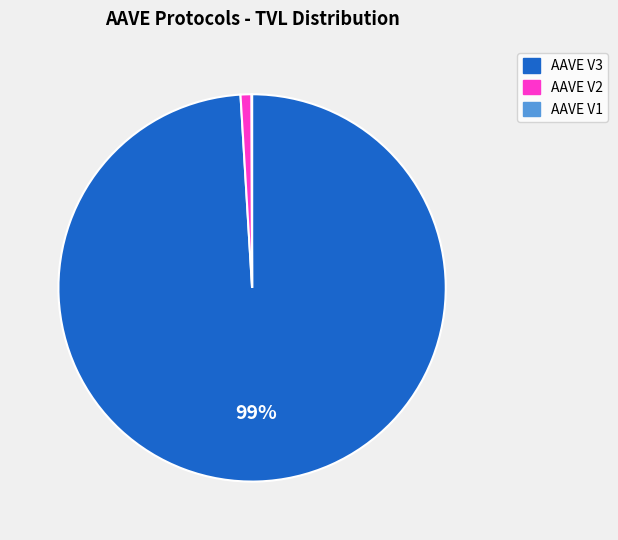

What is the largest slice in the pie chart?

AAVE V3